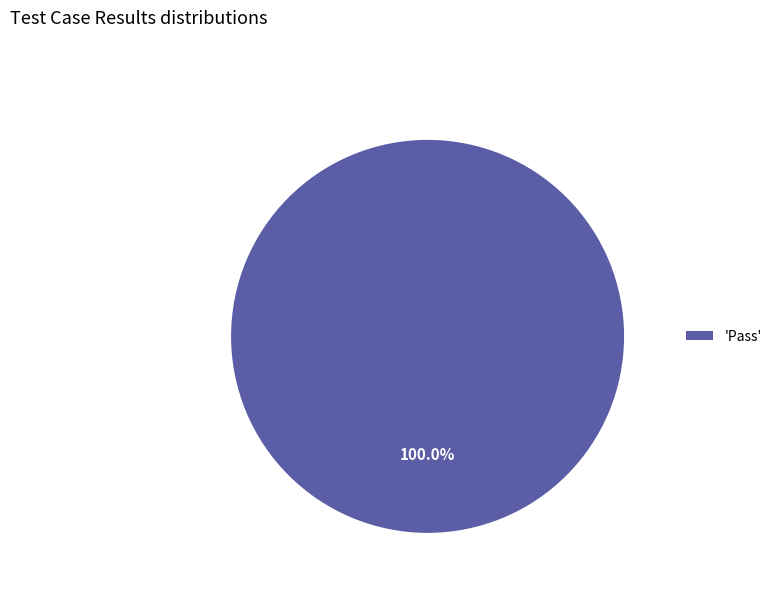

Does any single category account for the majority?

Yes